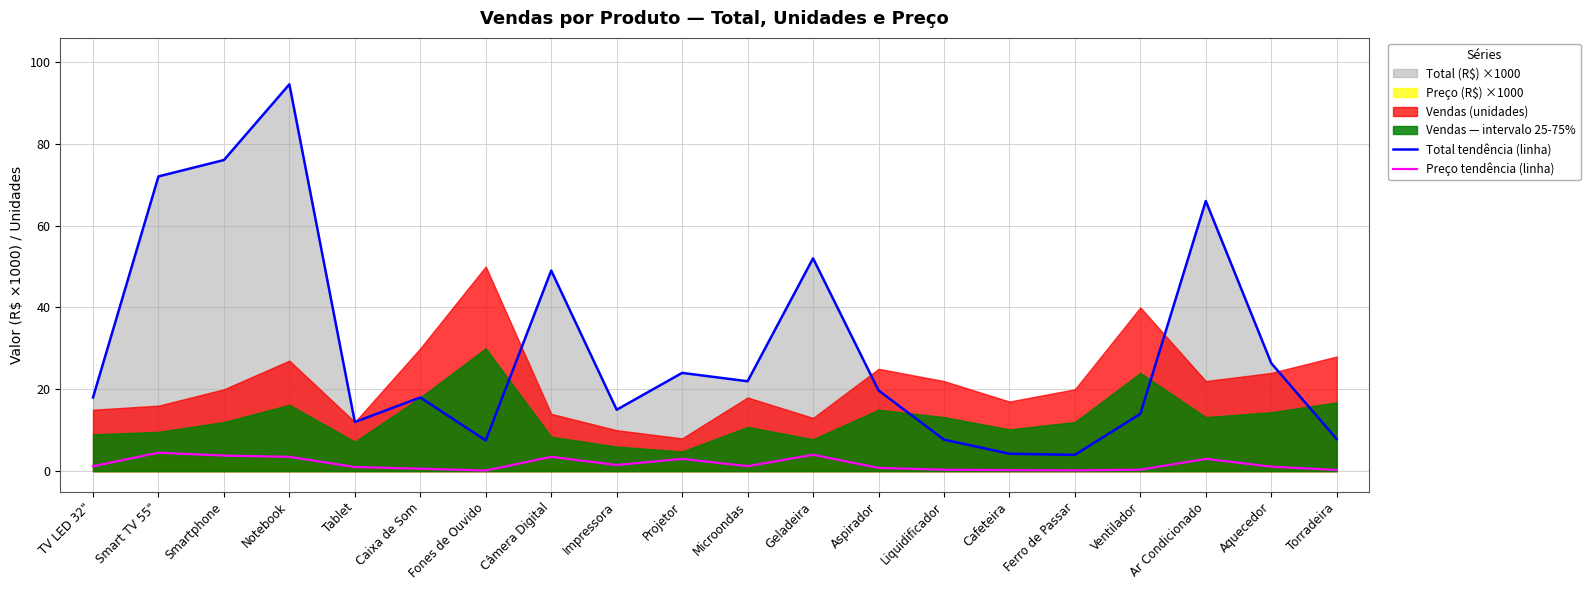

Where is the first local maximum for Total tendência (linha)?

Notebook